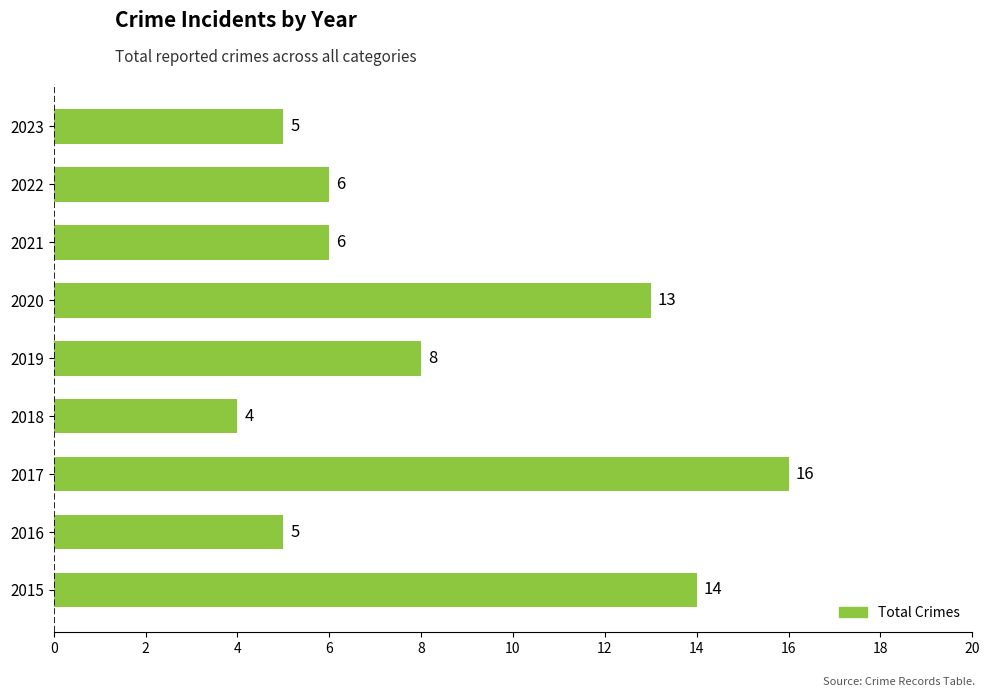

Count the number of data series in this chart.

1